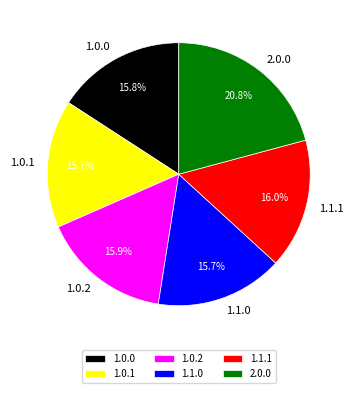

What is the largest slice in the pie chart?

2.0.0